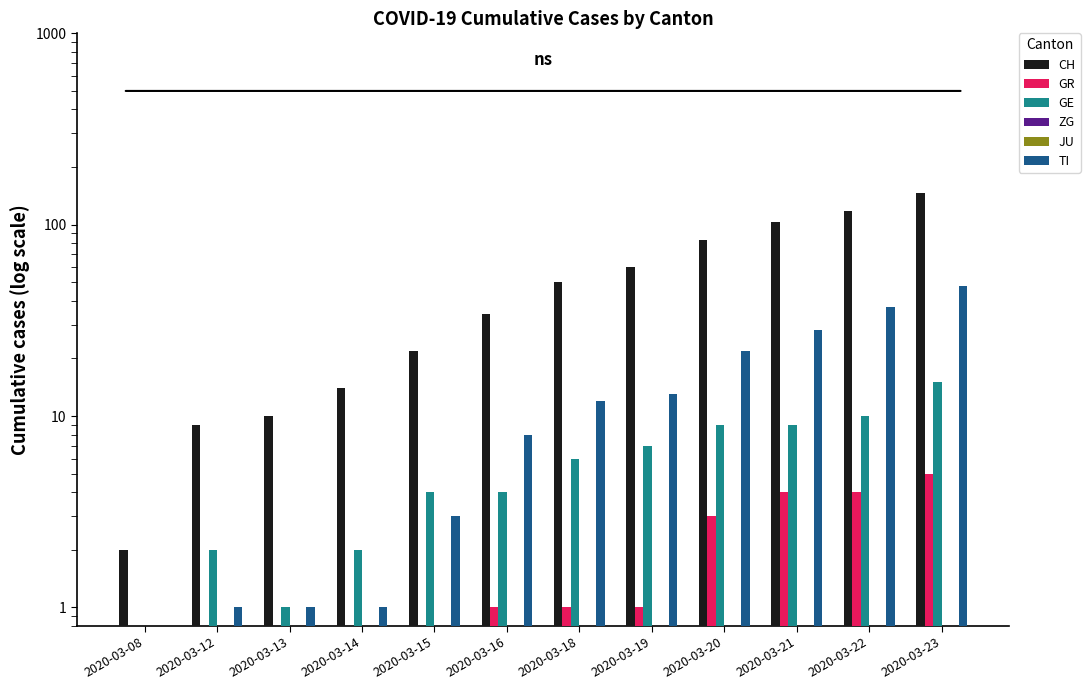

Which series has the largest range (max minus min)?

CH